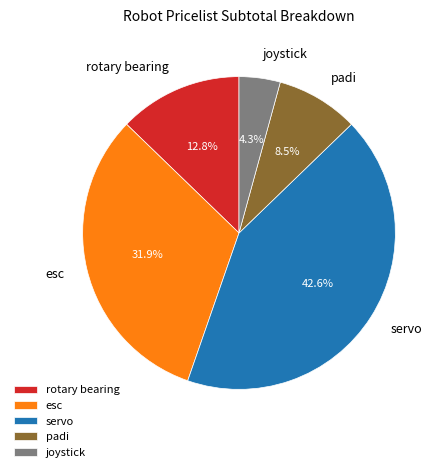

Between servo and rotary bearing, which is larger?

servo